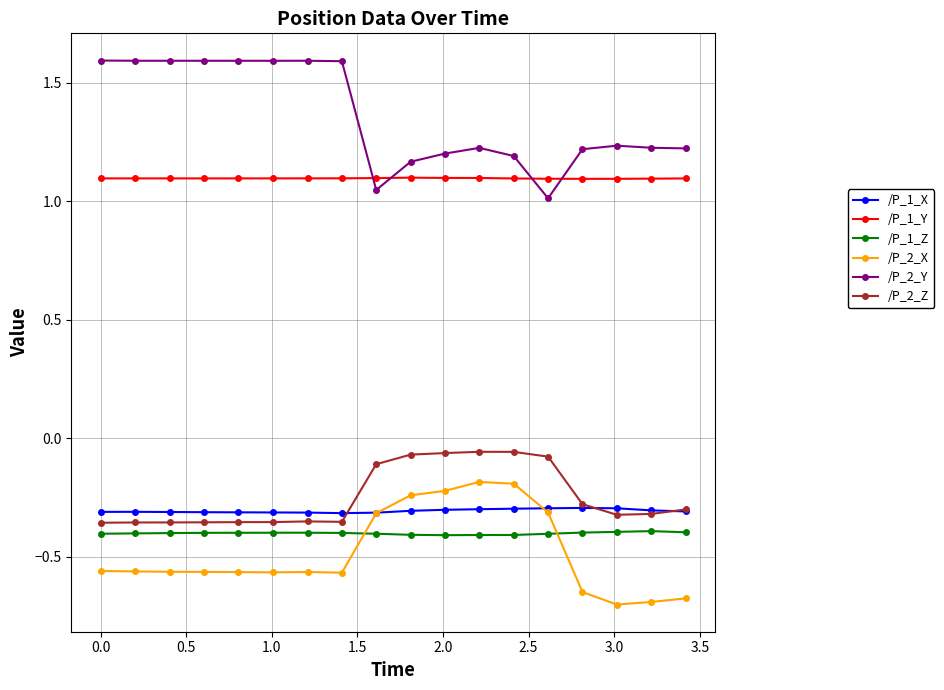

After their last crossing, which series has the higher values: /P_2_X or /P_1_X?

/P_1_X